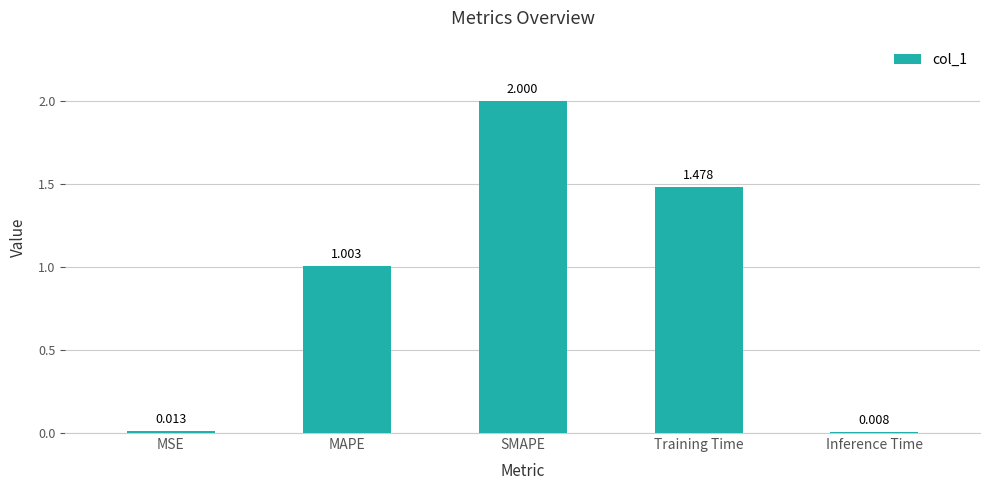

True or false: the data shows 3.4 at SMAPE.

False